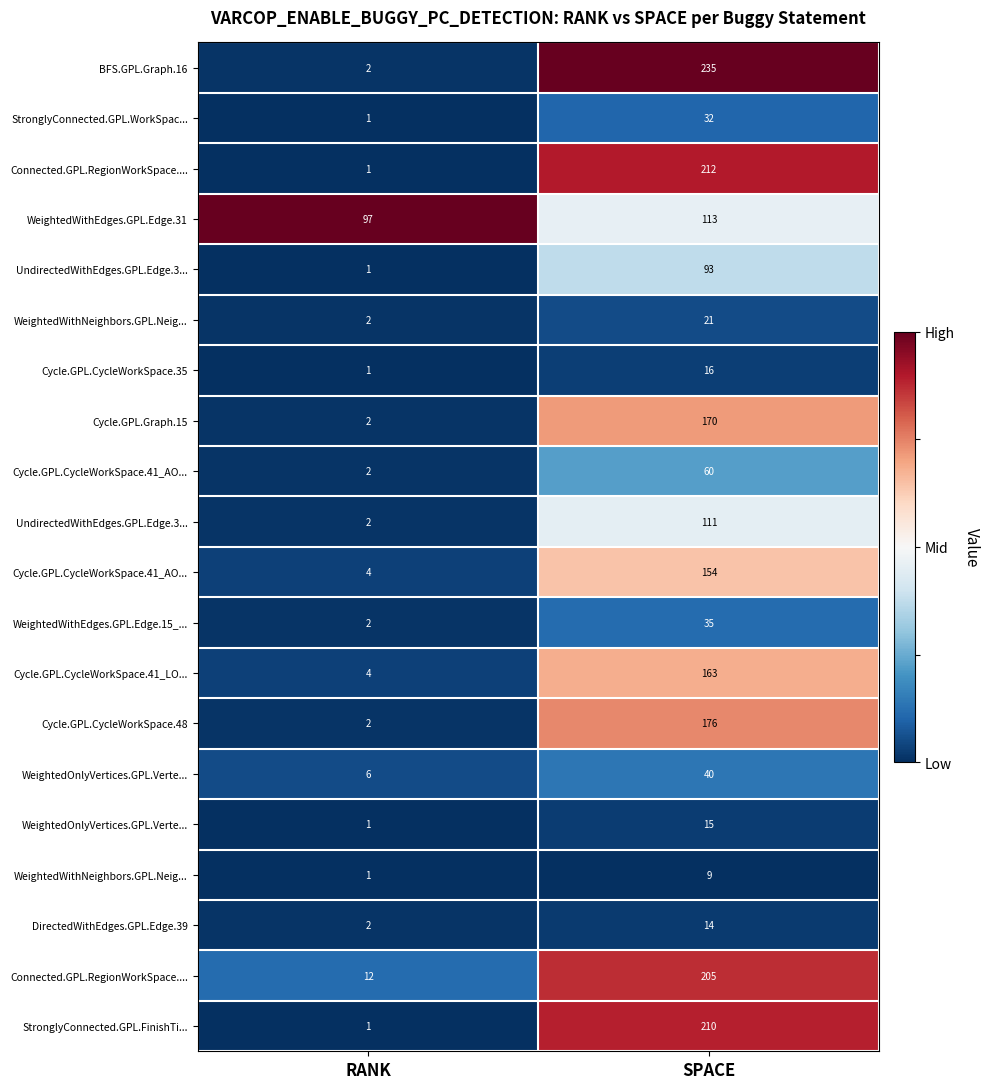

Which has a higher value, RANK or SPACE?

SPACE